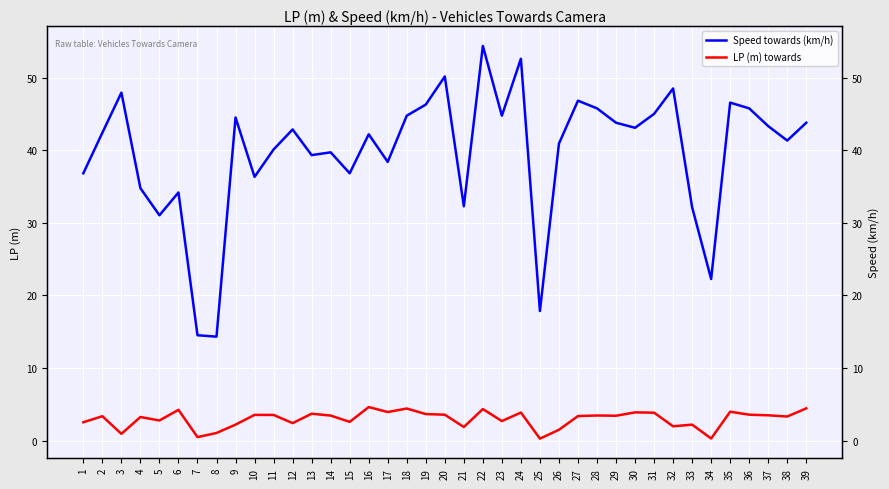

What is the difference between the Speed towards (km/h) values at 12 and 3?

5.1